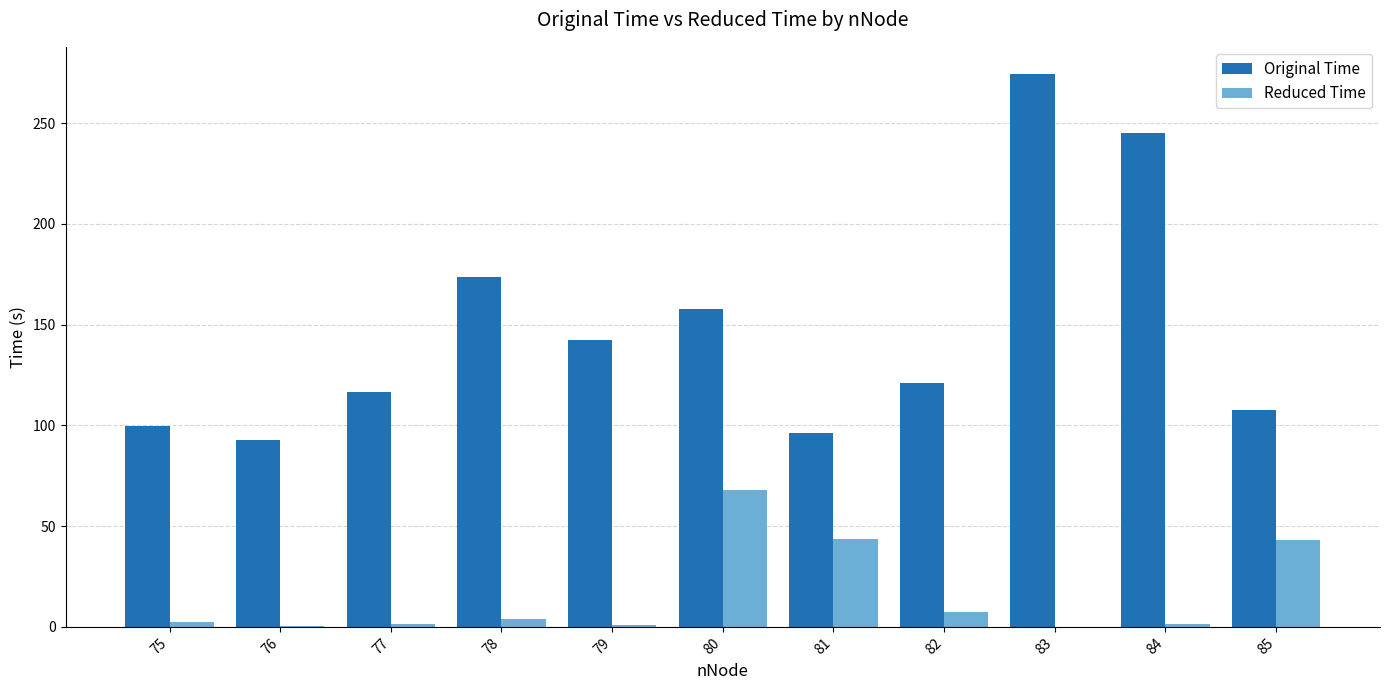

The value of Original Time at 76 is 92.9. True or false?

True